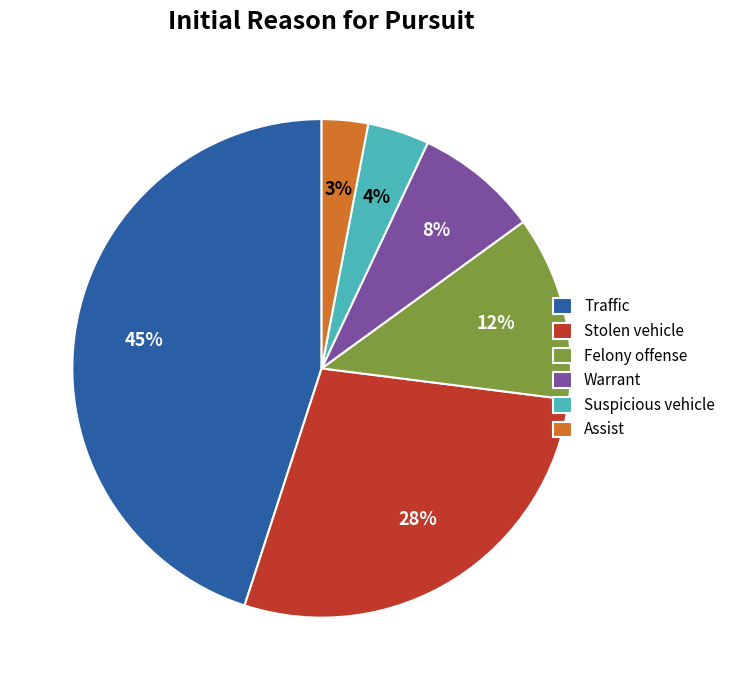

Does any single category account for the majority?

No